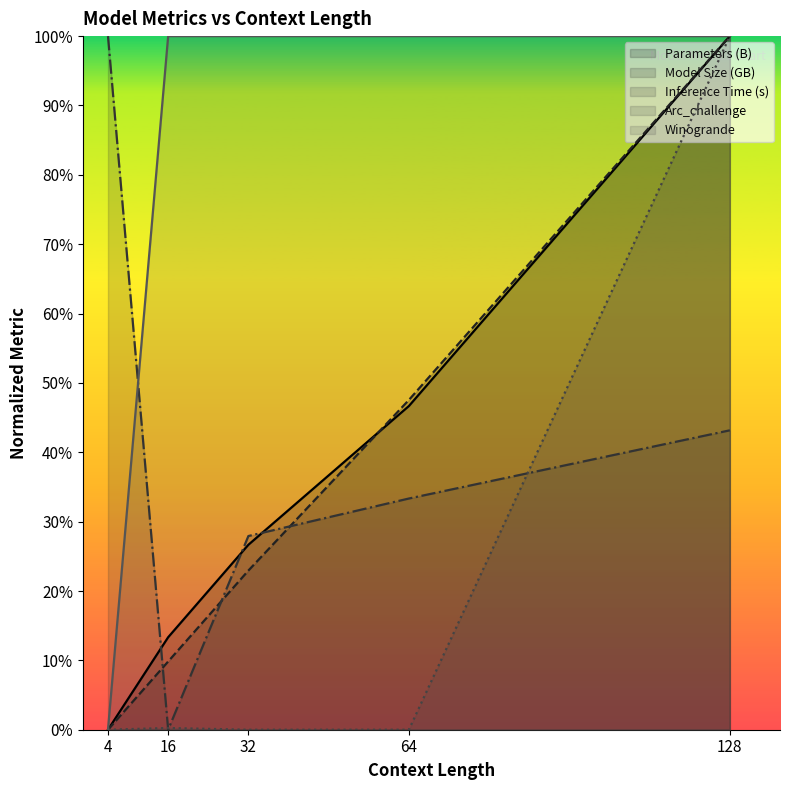

Does the chart display data point markers on the line(s)?

No